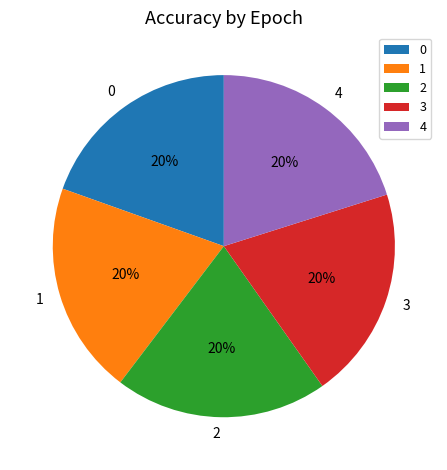

Is there any slice that represents more than half of the pie?

No